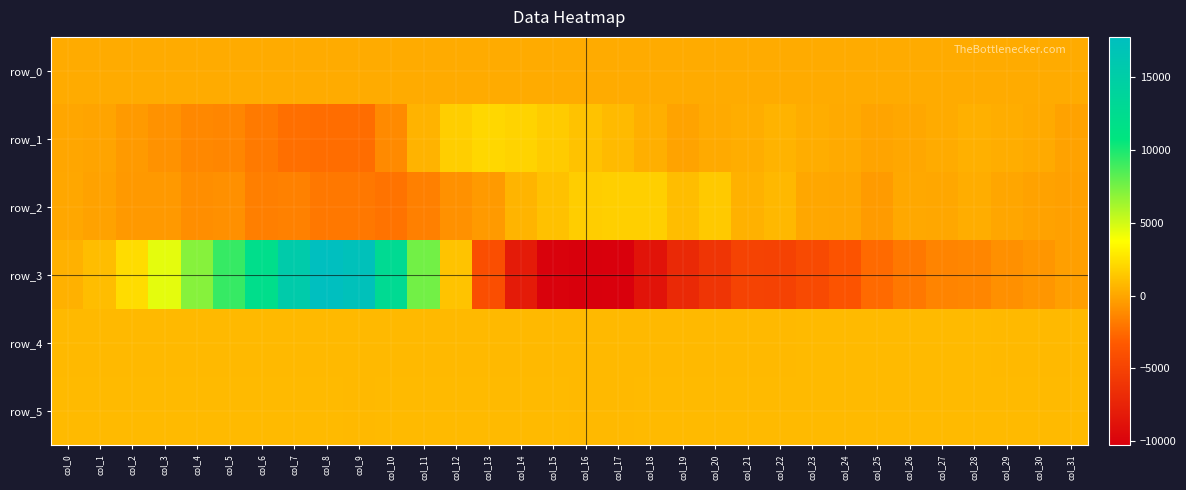

Where does the row_3 series first go above -960?

col_0